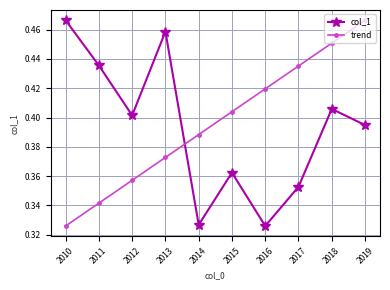

Count the trend values in the range 0 to 1.

10